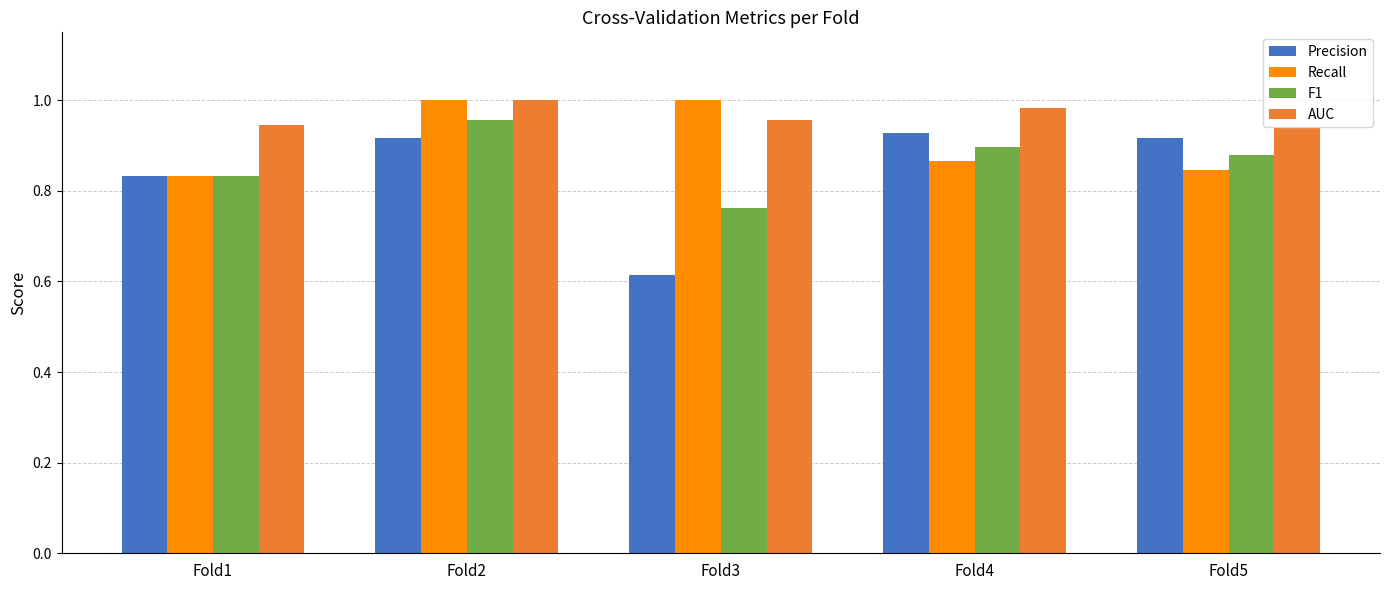

Which series has the largest range (max minus min)?

Precision